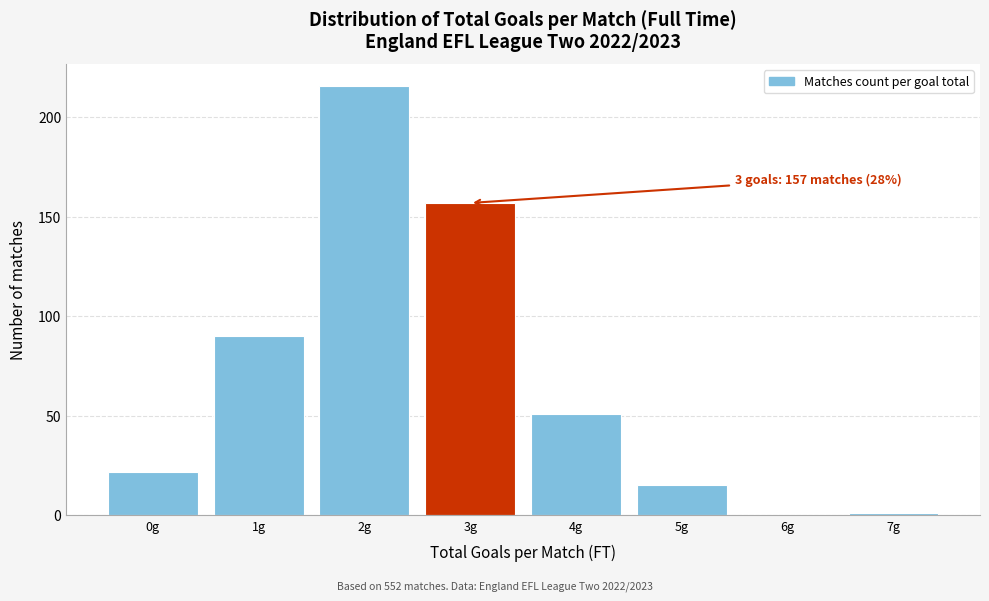

Over which range of the x-axis is the bar tallest?

1.5 to 2.5